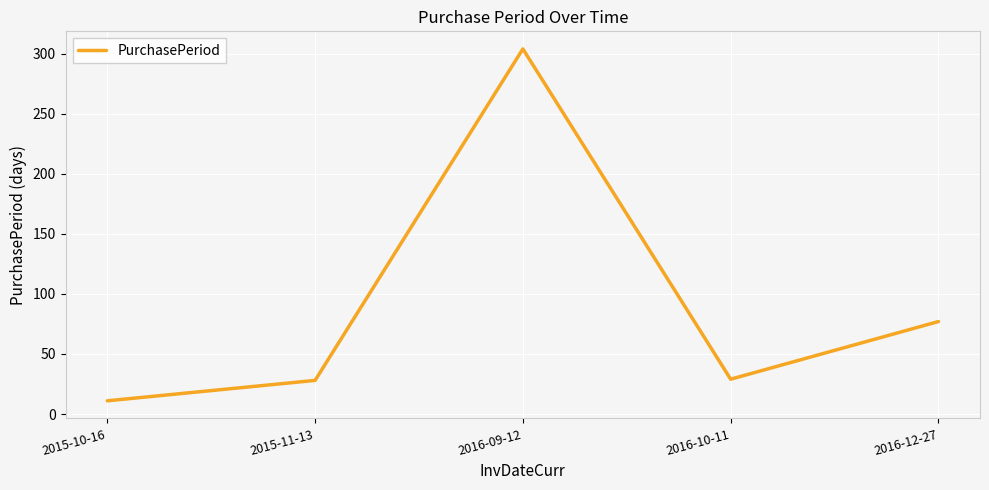

The chart shows a value of 28 at 2015-11-13. True or false?

True